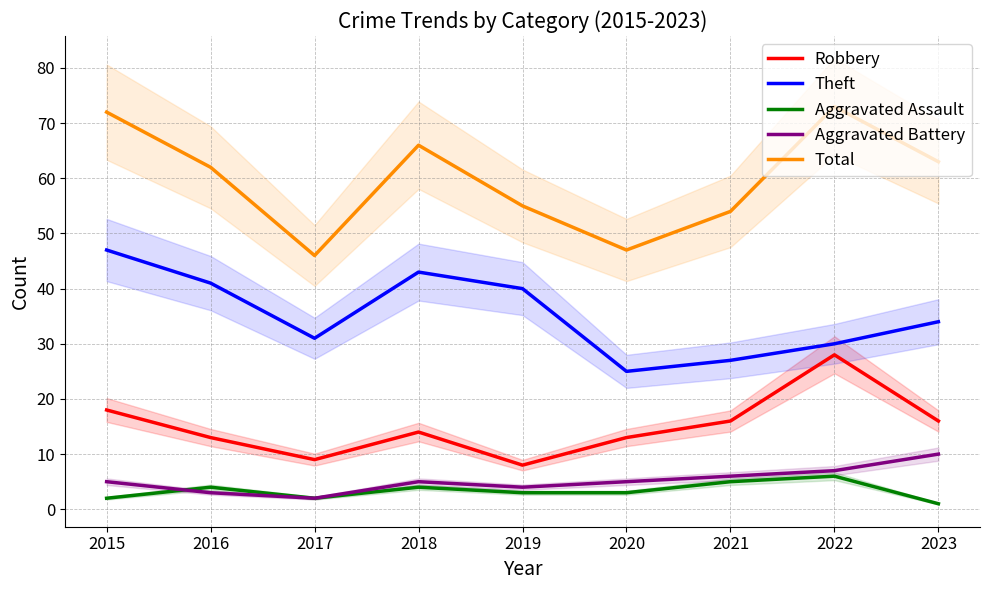

What is the value of the Aggravated Assault point at the 3rd from the left?

2